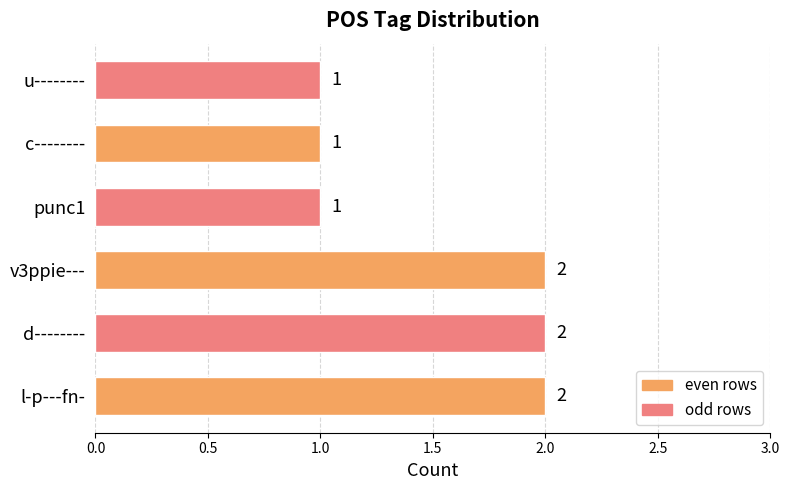

Is it true that the value at l-p---fn- is 2?

True